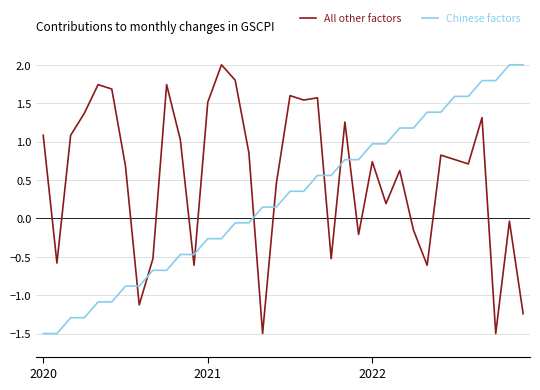

How many intersections are there between All other factors and Chinese factors?

9